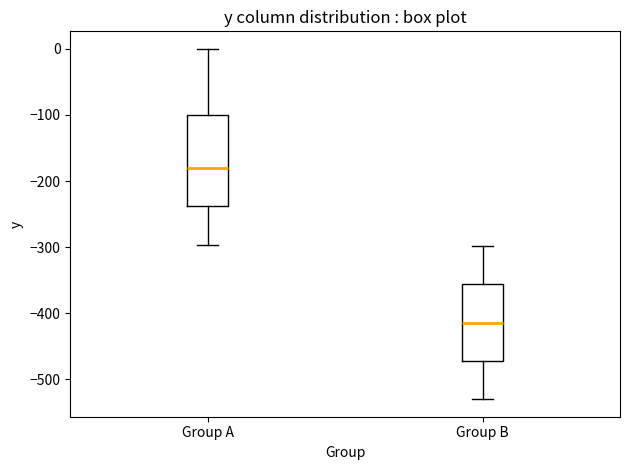

Comparing the boxes themselves (not the whiskers), which one is the tallest?

Group A